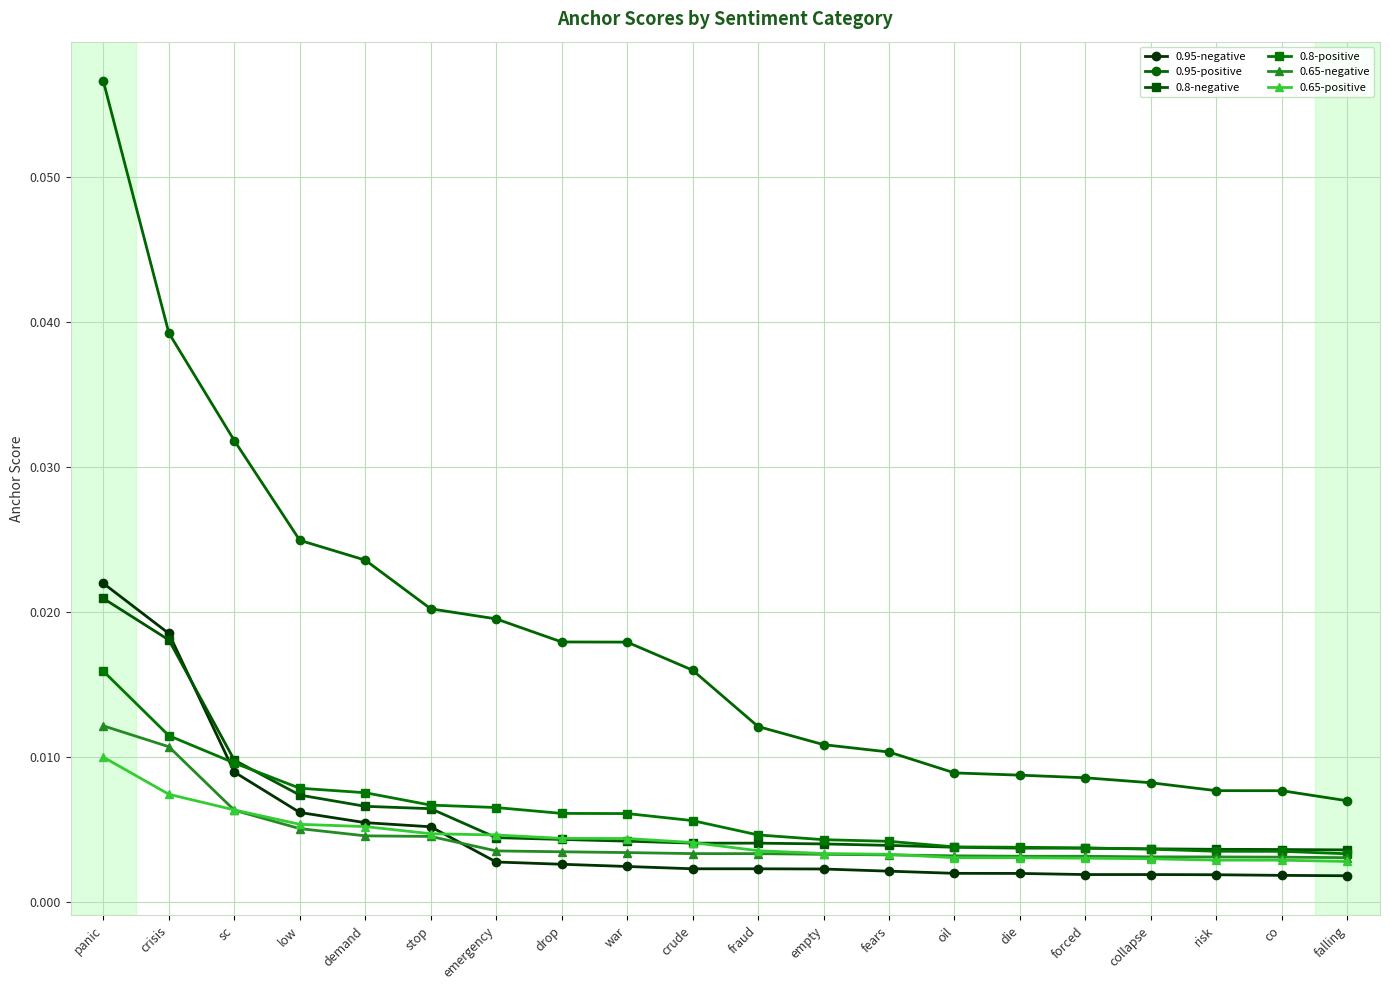

True or false: 0.8-negative and 0.65-negative cross at least once.

False